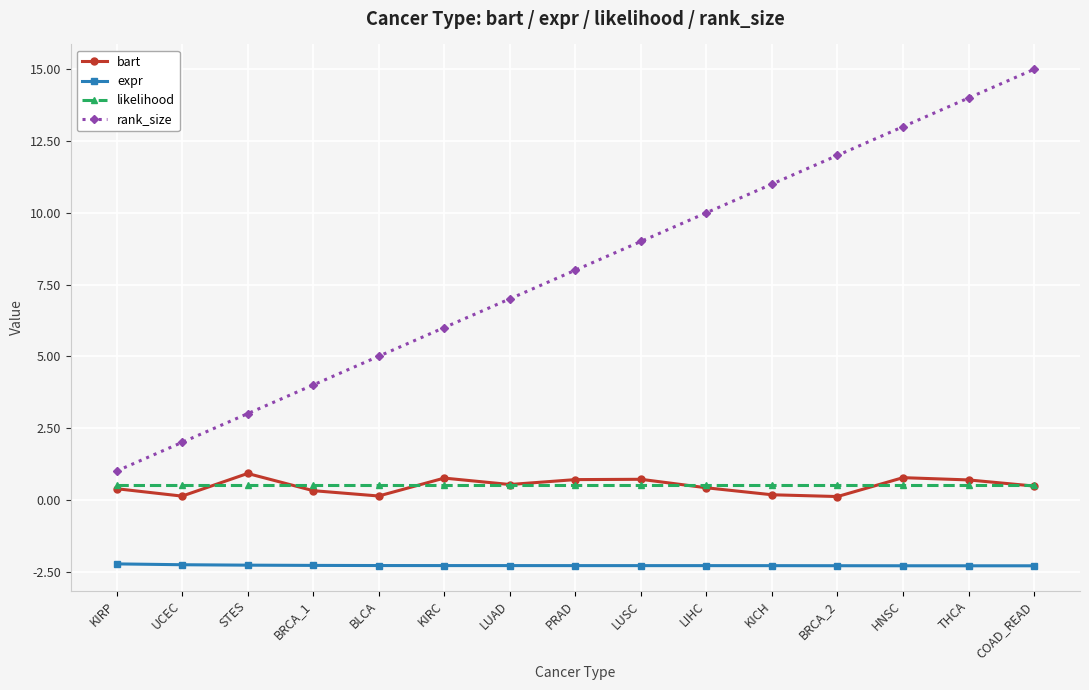

What is the sum of the bart values at KICH and STES?

1.1